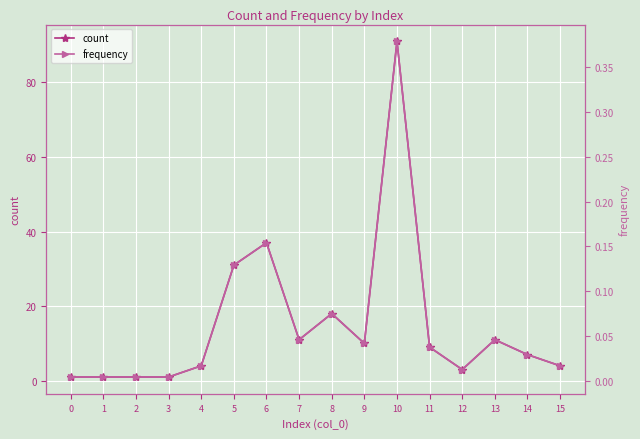

What is the difference between the maximum and minimum values in the frequency series?

0.4